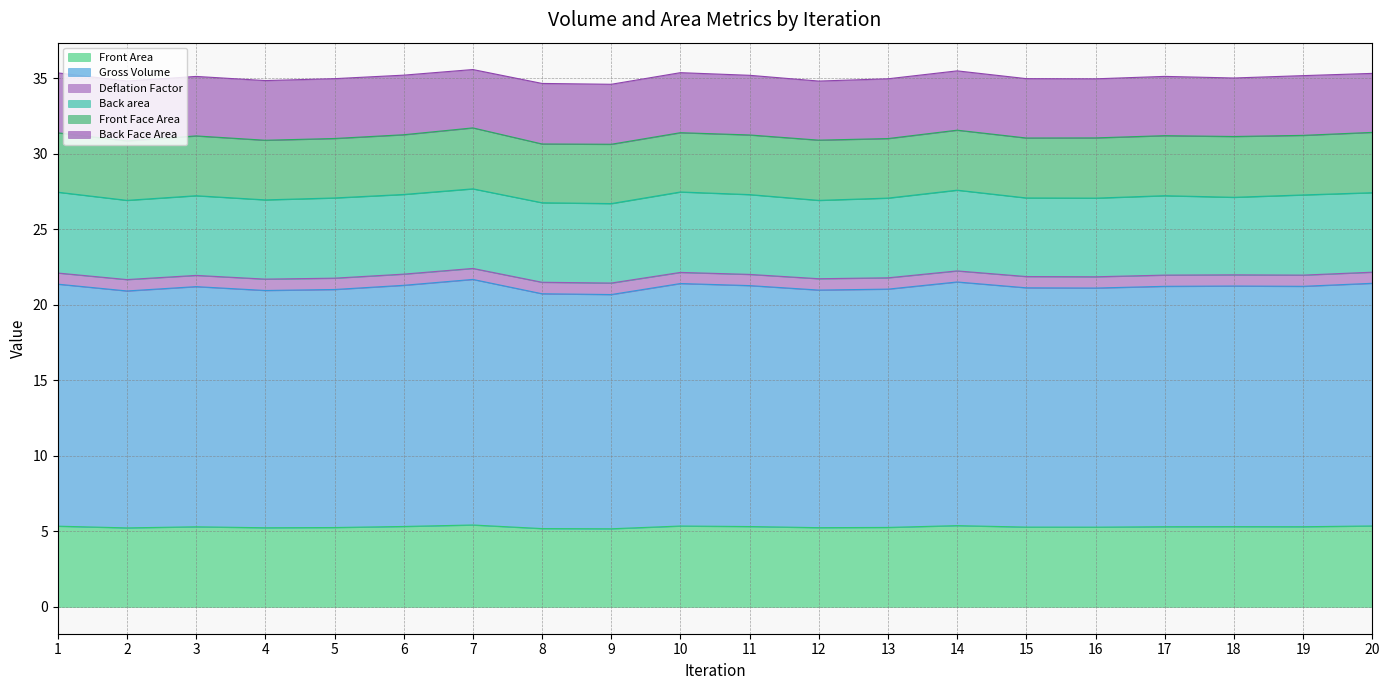

How many data points does each series have?

20